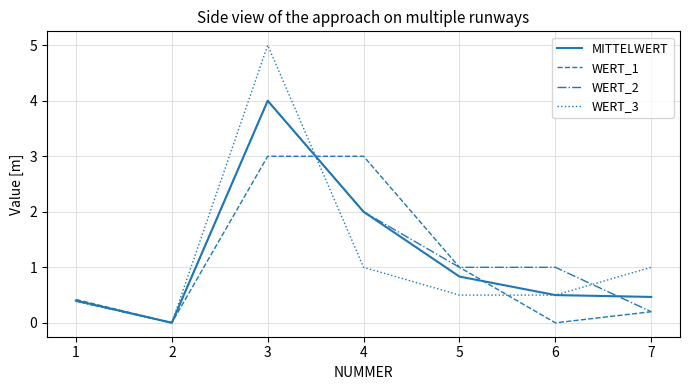

What are all the series names shown in the legend?

MITTELWERT, WERT_1, WERT_2, WERT_3